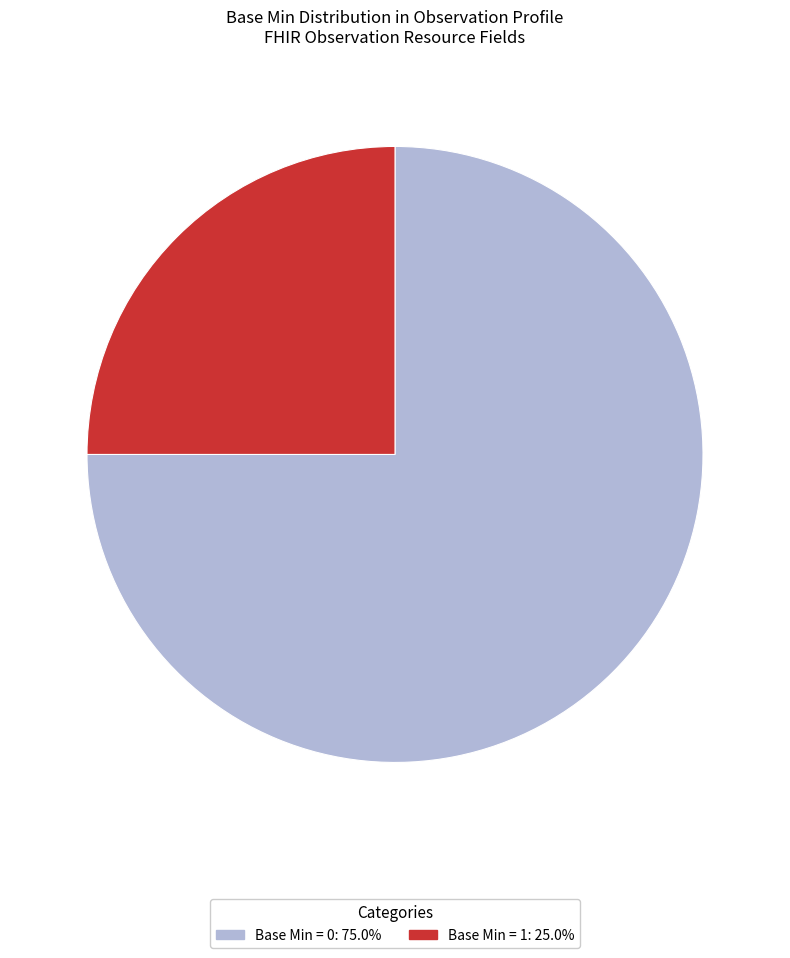

Is there a majority slice in this chart?

Yes